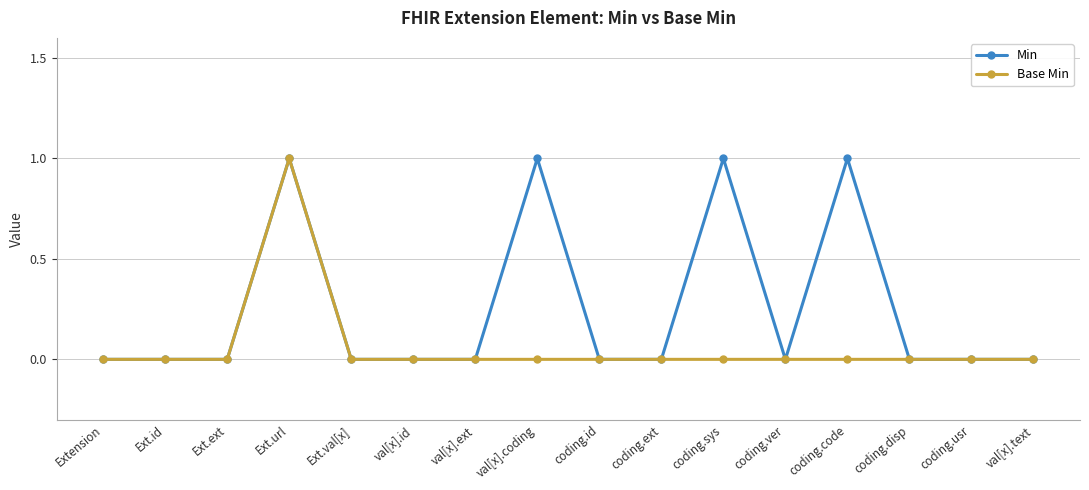

True or false: Min has more than 0 interior local peaks.

True